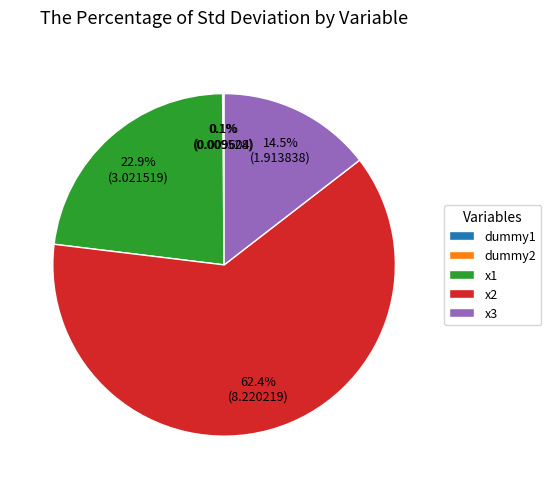

Combined, do x1 and x3 account for over 50%?

No